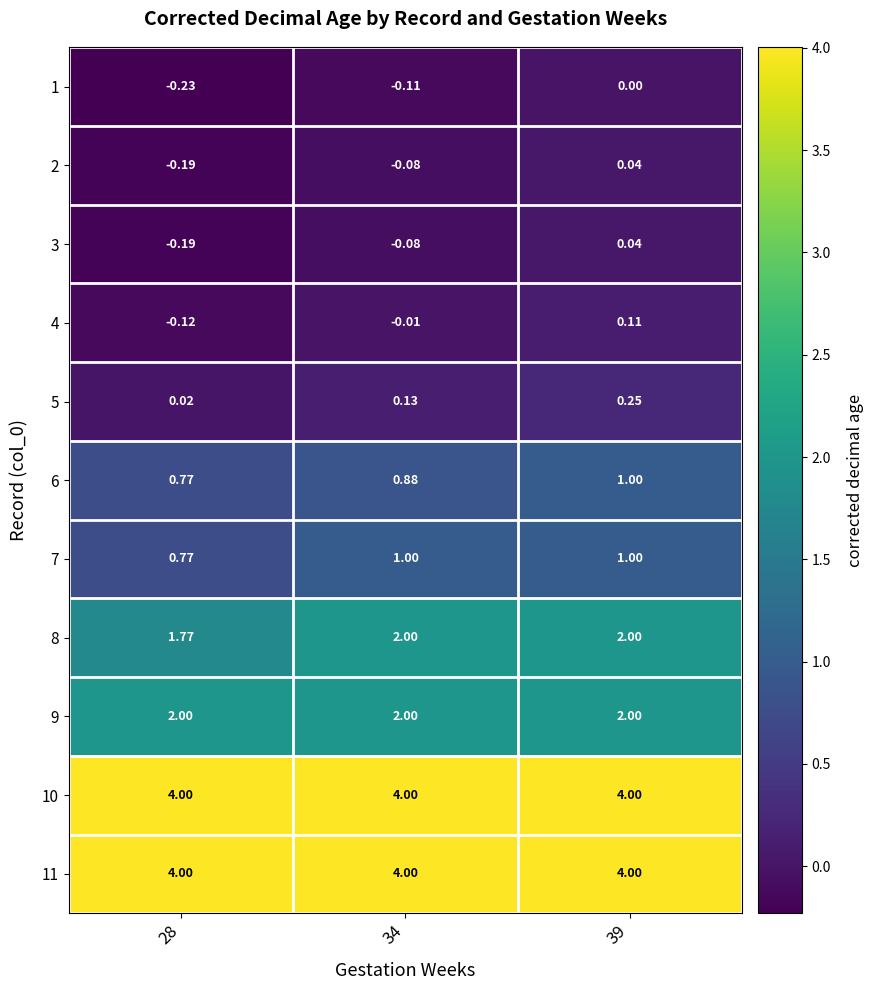

Is the value of 2 at 34 greater than the value of 10 at 39?

No